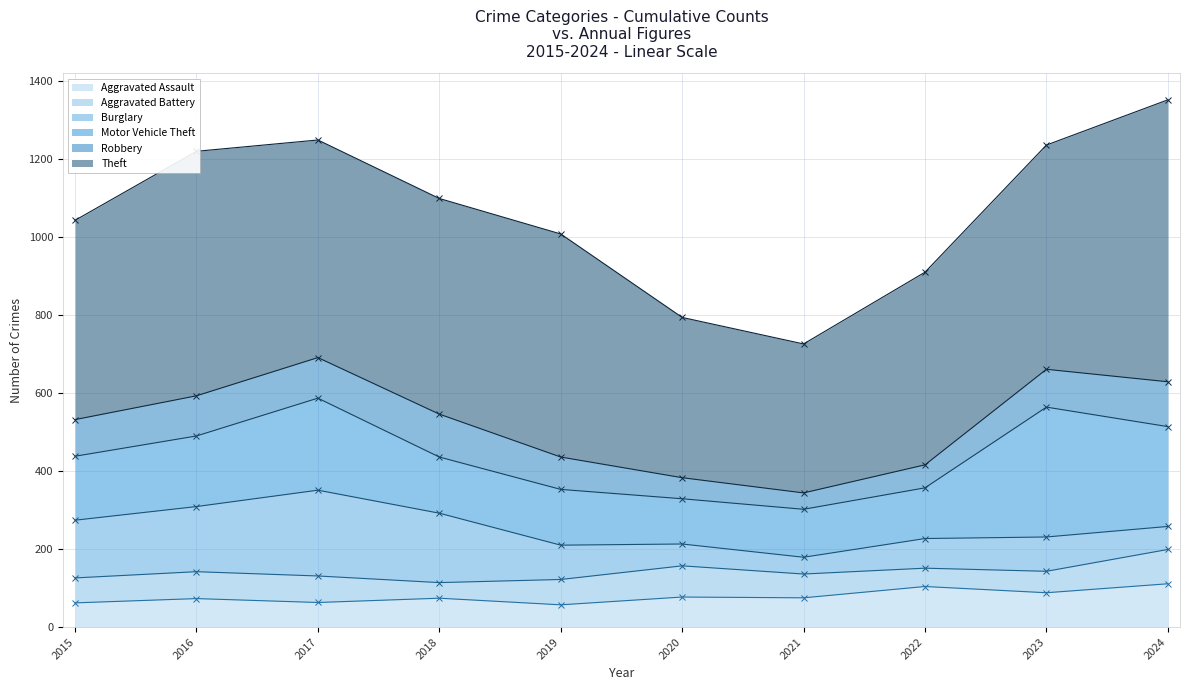

What is the difference between the Theft values at 2021 and 2020?

29